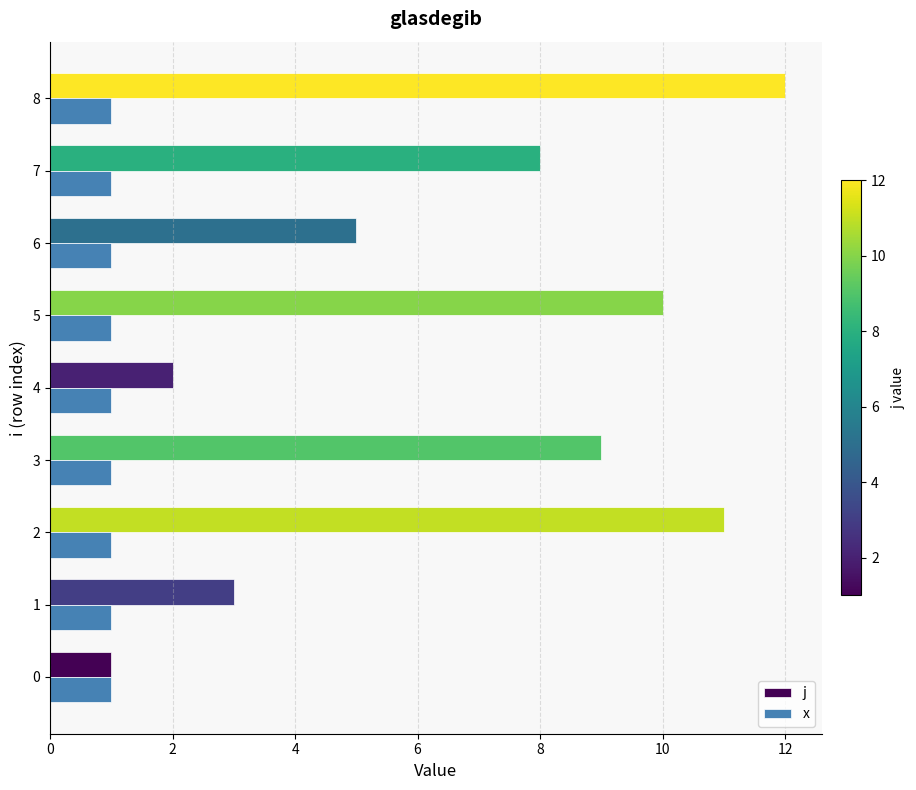

What is the difference between the j values at 8 and 6?

7.0